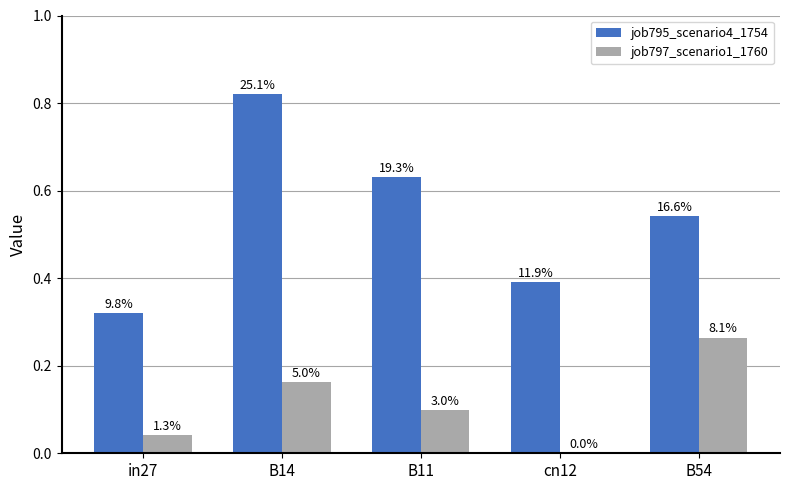

What are all the series names shown in the legend?

job795_scenario4_1754, job797_scenario1_1760